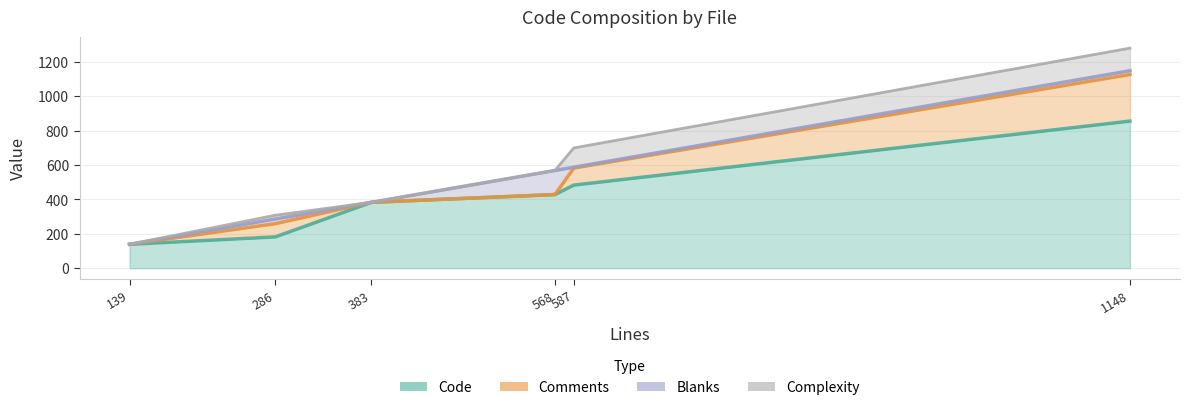

What is the maximum value for Blanks?

140